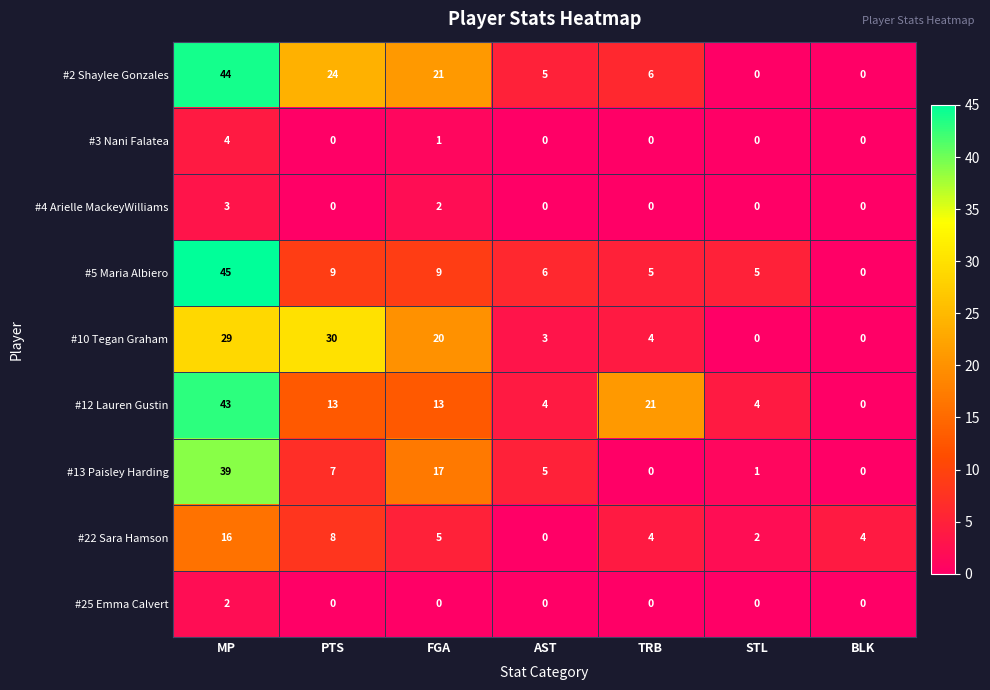

Which category has the highest value across all series?

MP